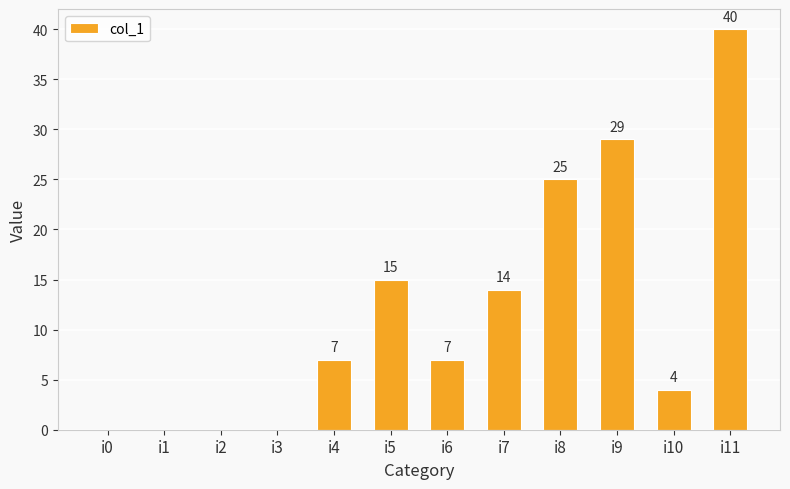

What is the change in value from i5 to i7?

-1